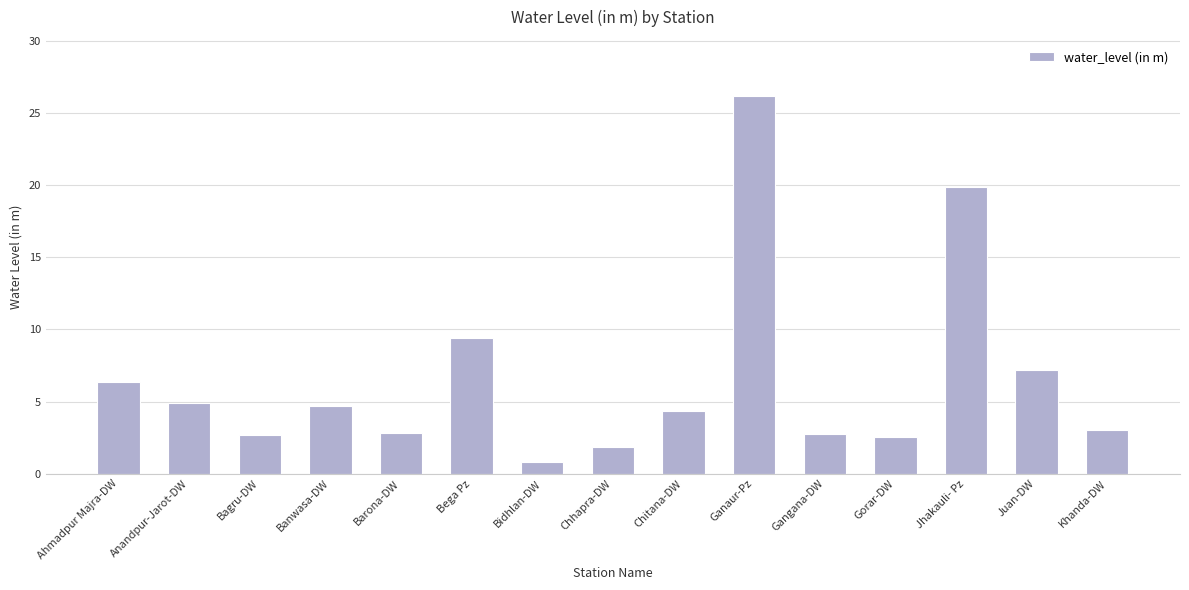

What is the change in value from Ahmadpur Majra-DW to Khanda-DW?

-3.3